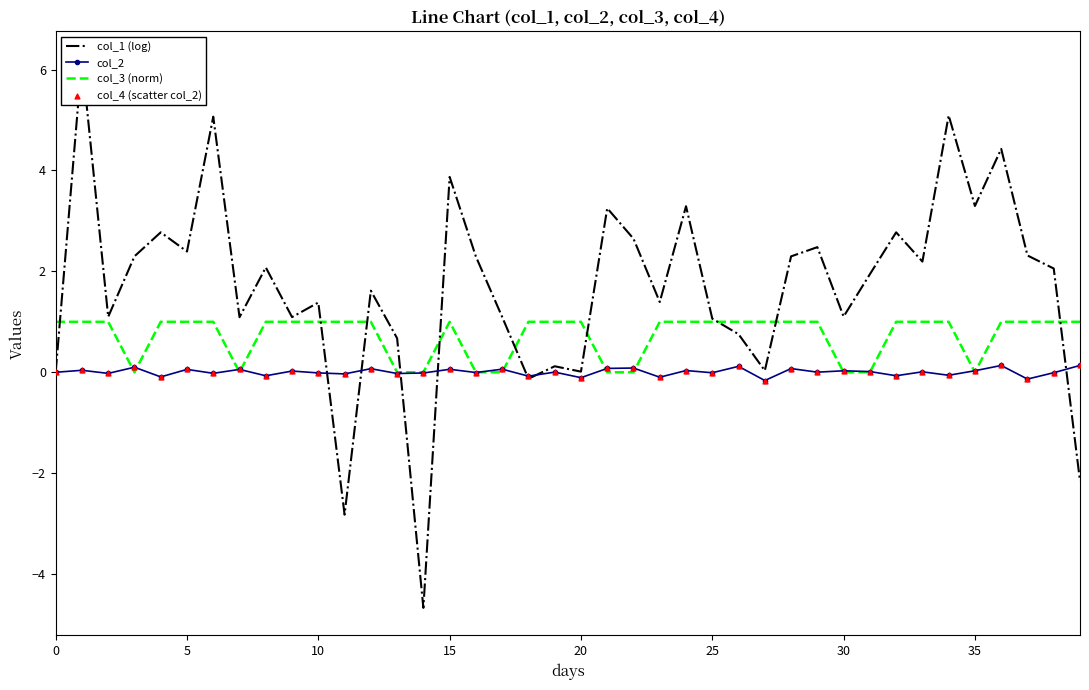

Which series has the largest total across all categories?

col_1 (log)